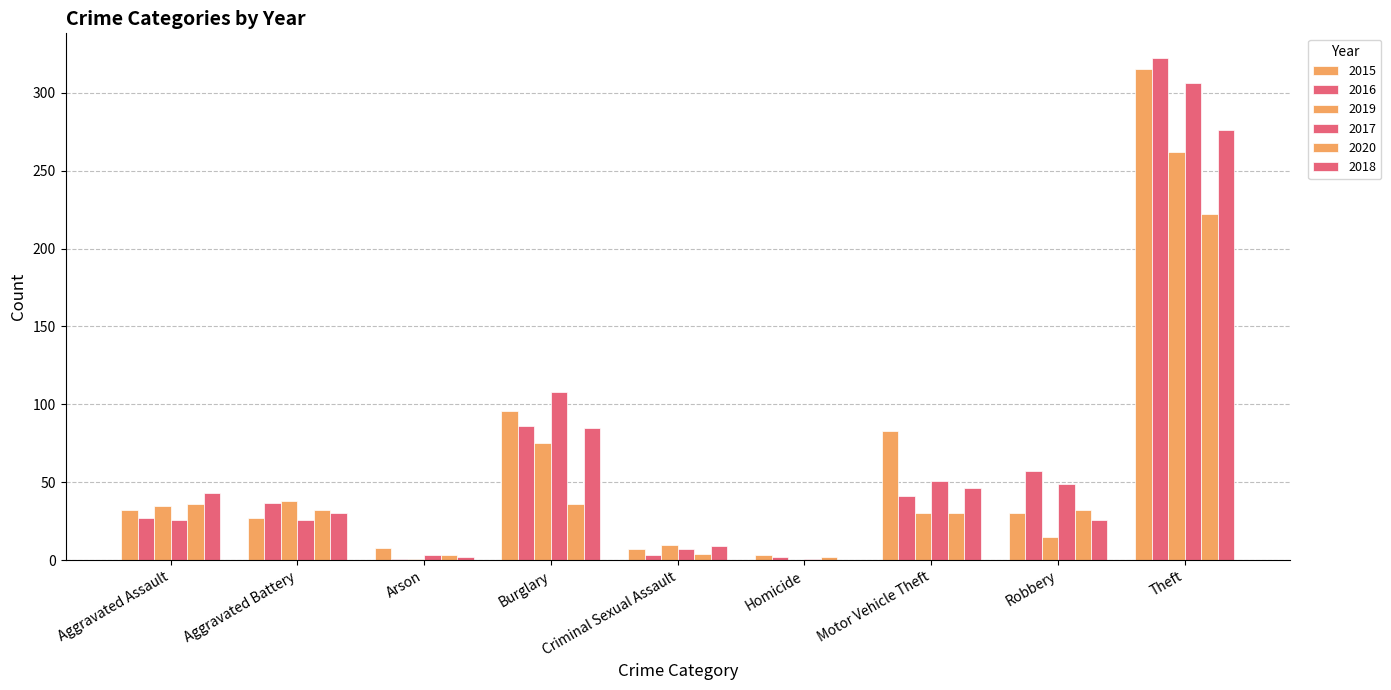

How many series are shown in this chart?

6